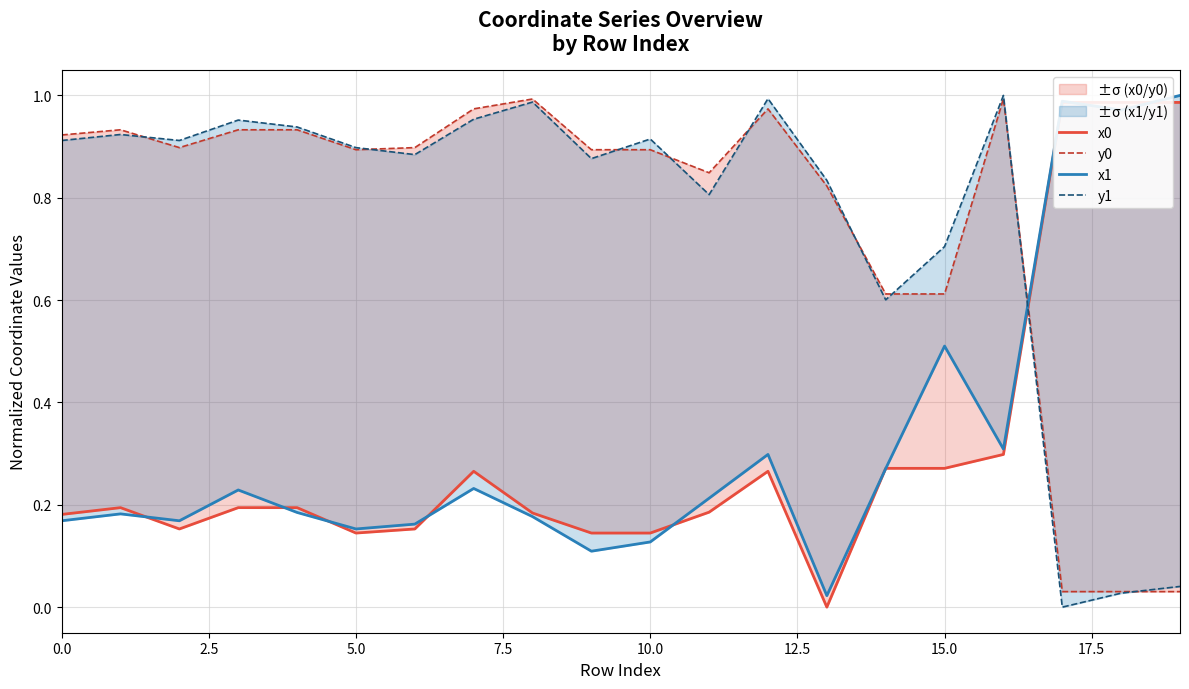

True or false: y1 has a value of 0.0 at 18.

False